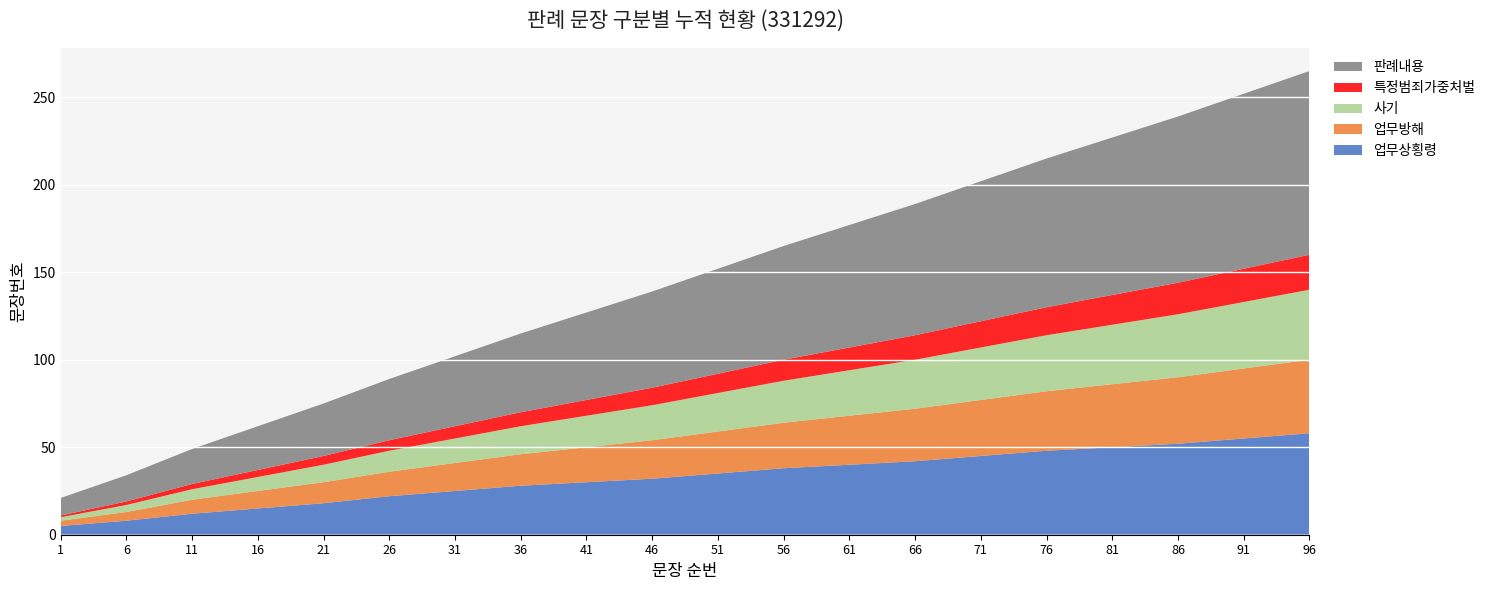

Reading right to left, list all the values displayed in this chart.

업무상횡령: 58	55	52	50	48	45	42	40	38	35	32	30	28	25	22	18	15	12	8	5
업무방해: 42	40	38	36	34	32	30	28	26	24	22	20	18	16	14	12	10	8	5	3
사기: 40	38	36	34	32	30	28	26	24	22	20	18	16	14	12	10	8	6	4	2
특정범죄가중처벌: 20	19	18	17	16	15	14	13	12	11	10	9	8	7	6	5	4	3	2	1
판례내용: 105	100	95	90	85	80	75	70	65	60	55	50	45	40	35	30	25	20	15	10